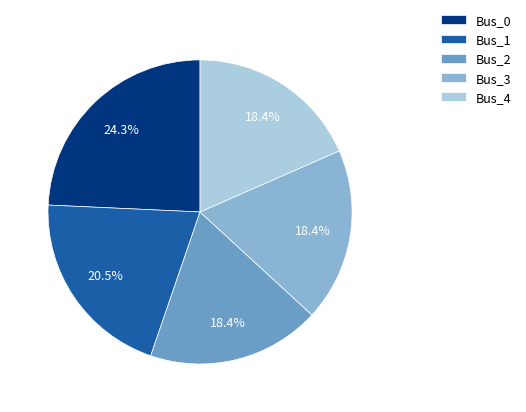

Is the sum of Bus_1 and Bus_2 greater than half?

No